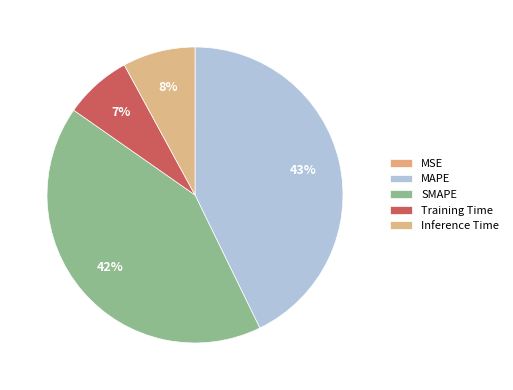

To the nearest percent, what is the difference between the largest and smallest slice percentages?

43%